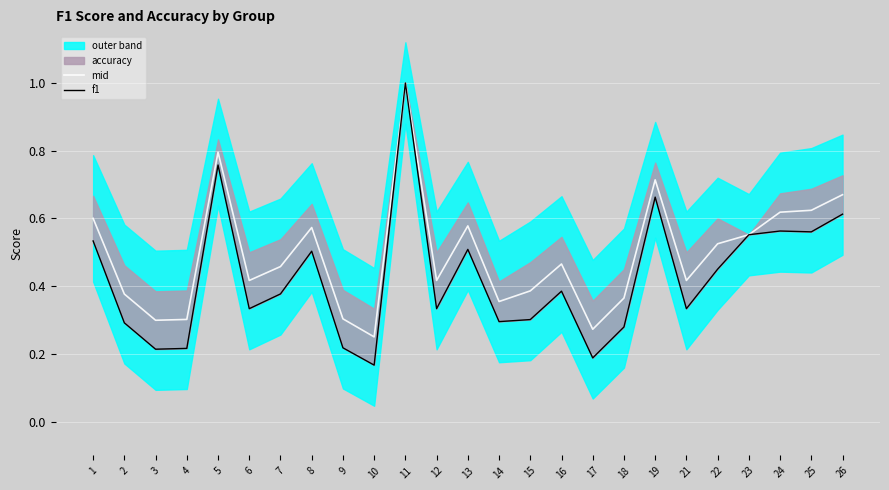

Between 16 and 25, which series saw the biggest shift?

f1